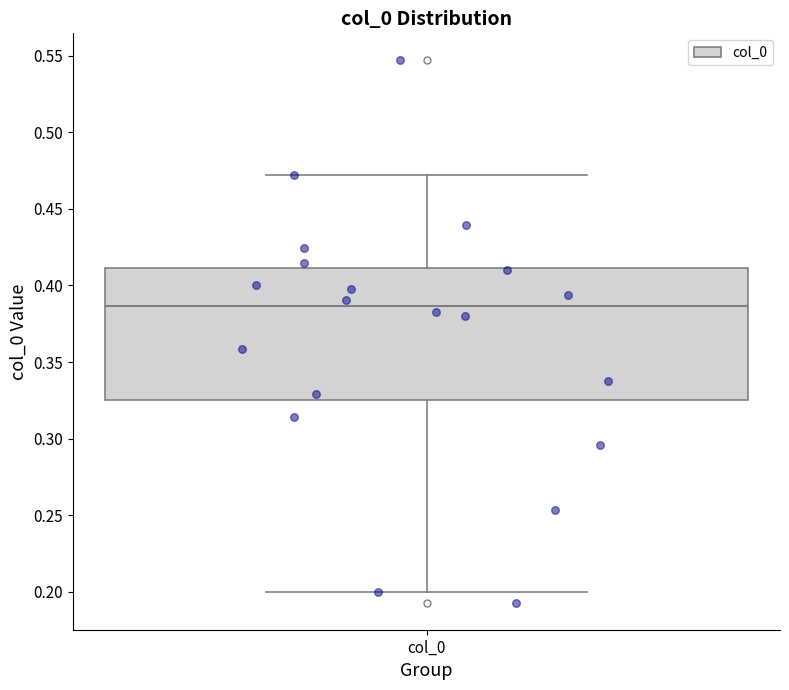

Read this box plot against the y-axis: the position of the median line, the range covered by the box, and the ends of both whiskers. The values are not printed on the chart, so give them approximately, as read against the axis.

median 0.385, box 0.325 to 0.410, whiskers 0.200 to 0.470